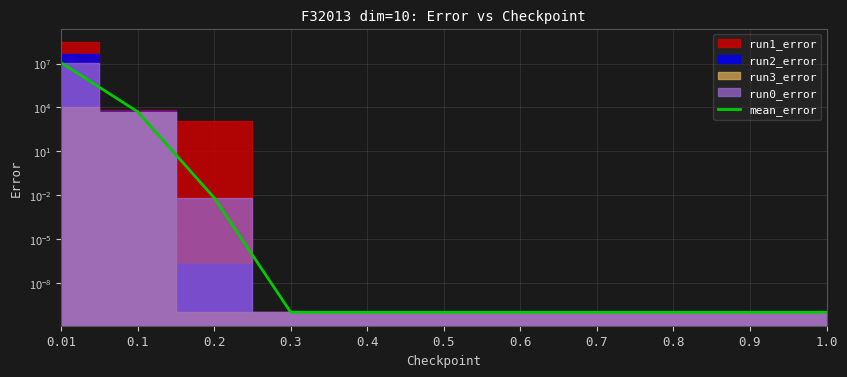

Between 0.8 and 0.3, which is larger?

0.8